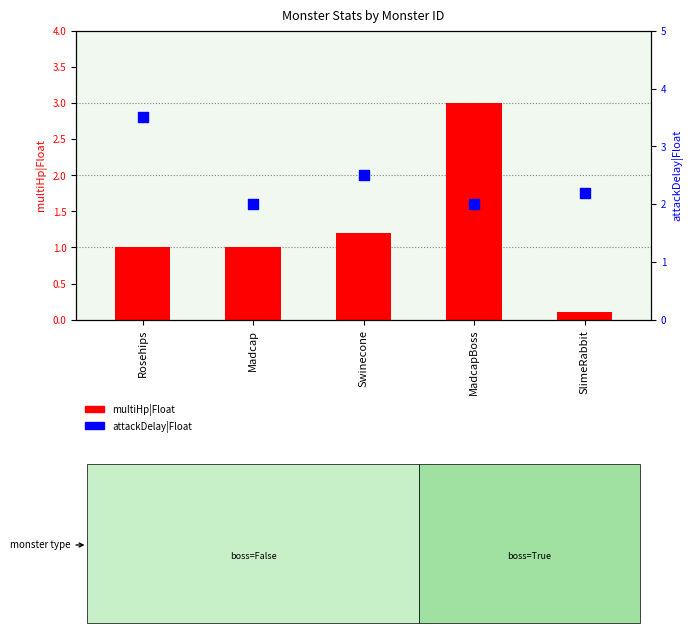

Is the value of attackDelay|Float at SlimeRabbit greater than the value of multiHp|Float at Rosehips?

Yes